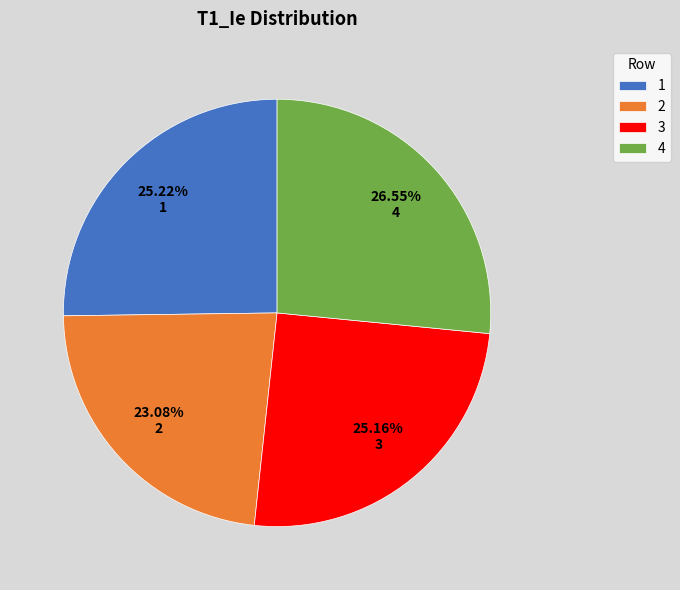

Which slice is the largest?

4